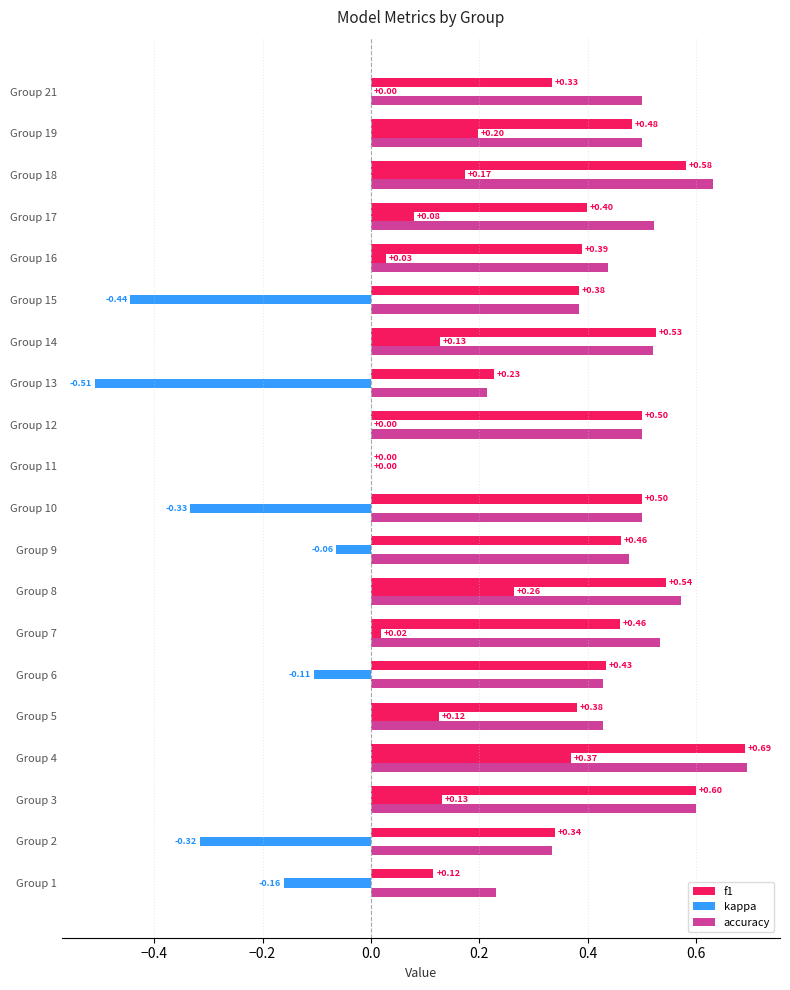

How many series are shown in this chart?

3